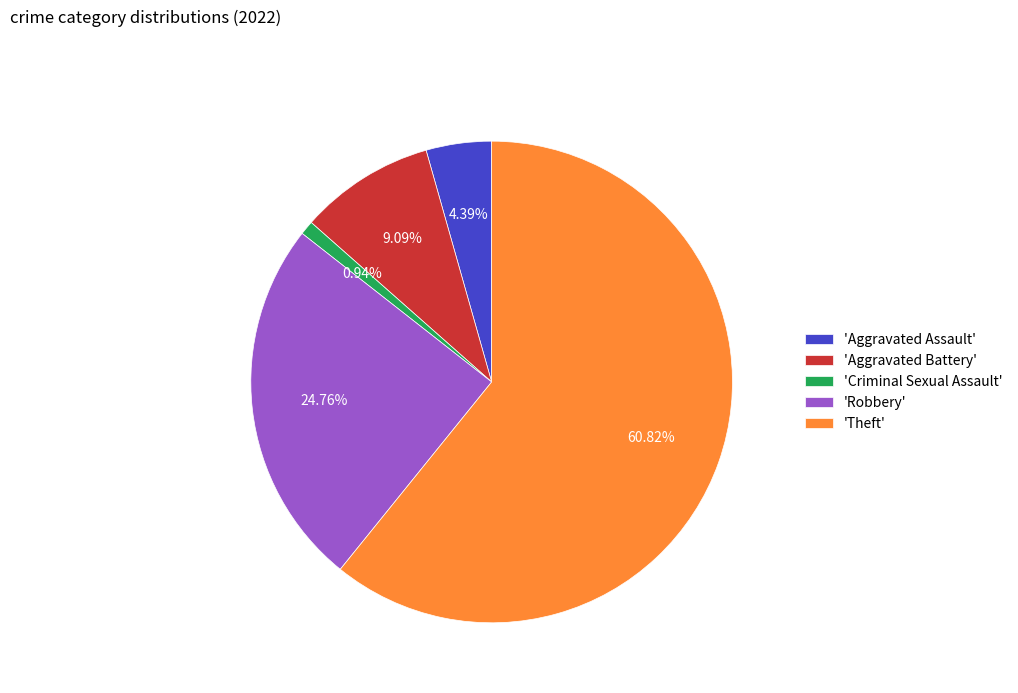

How many slices are in this pie chart?

5